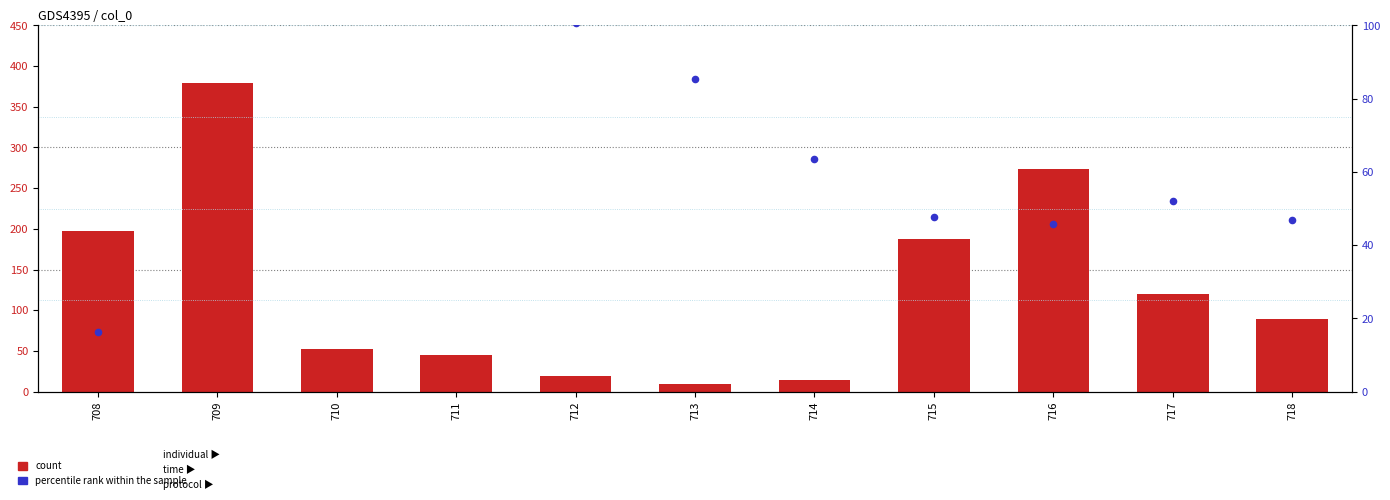

At which category is the sum across all series the highest?

709